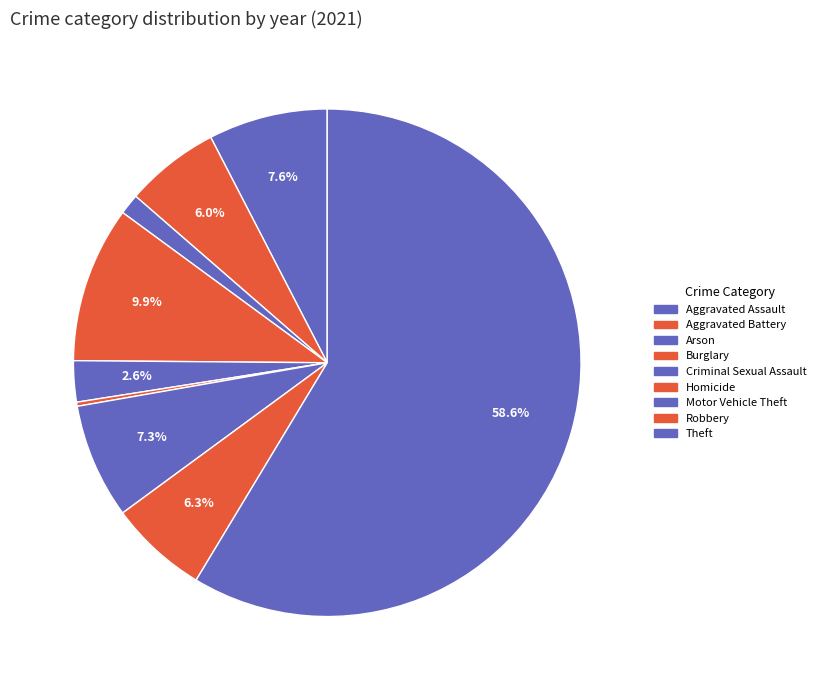

To the nearest percent, what percentage of the pie is Criminal Sexual Assault?

3%